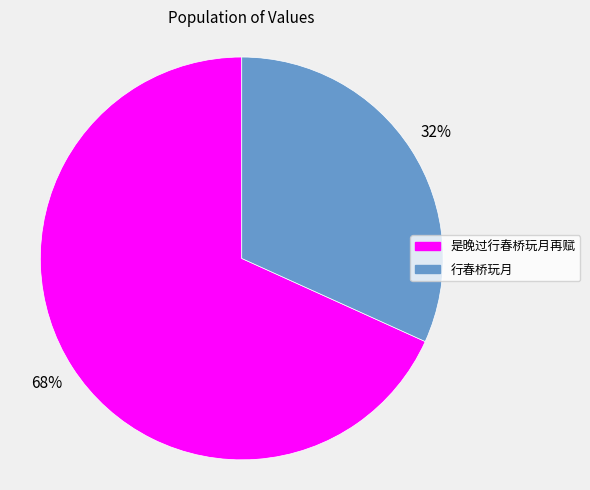

Combined, do 行春桥玩月 and 是晚过行春桥玩月再赋 account for over 50%?

Yes